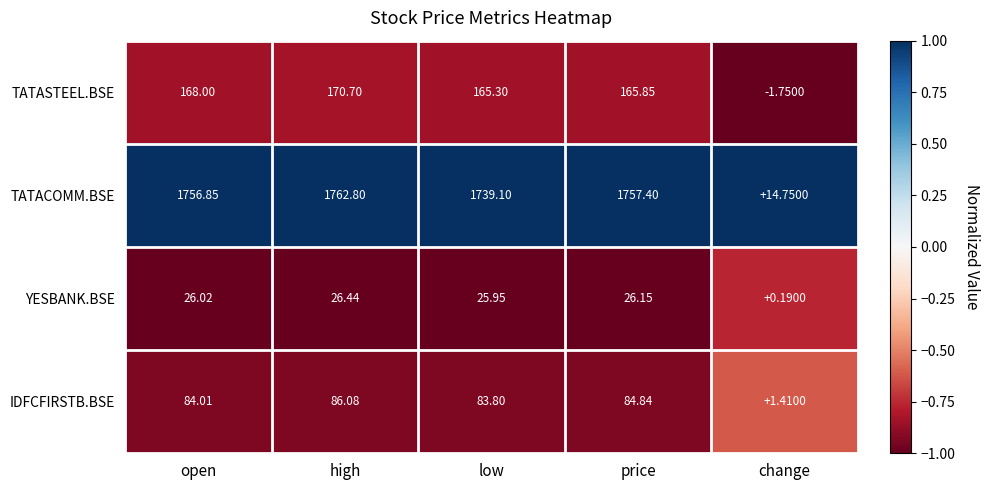

At which label is IDFCFIRSTB.BSE closest to 43?

low